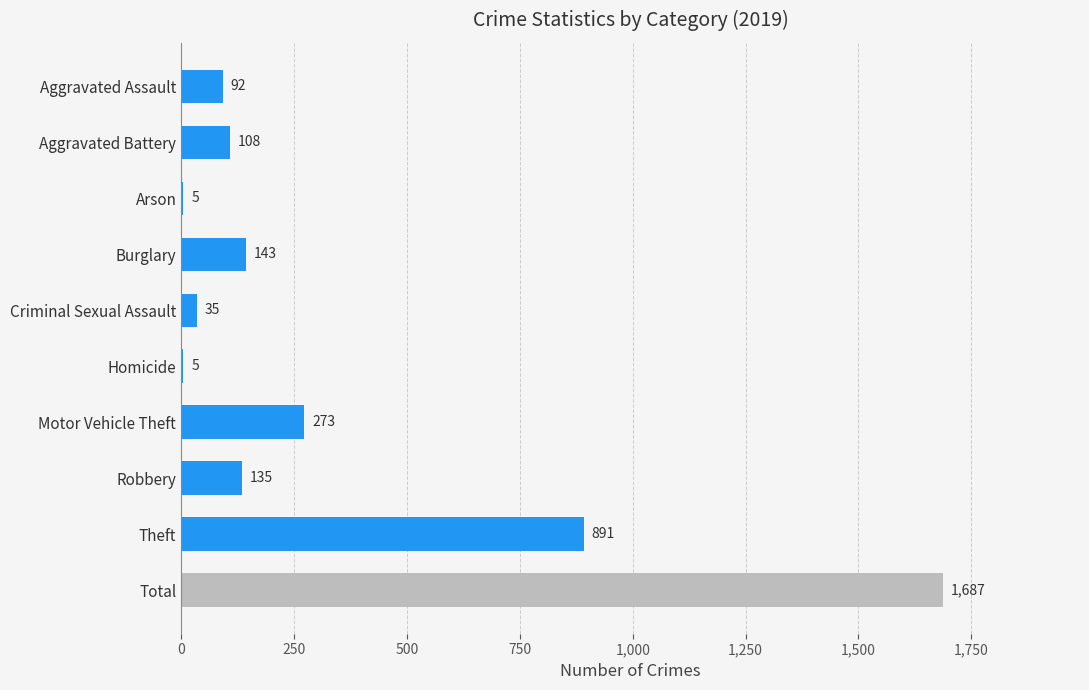

True or false: the data shows 228 at Robbery.

False